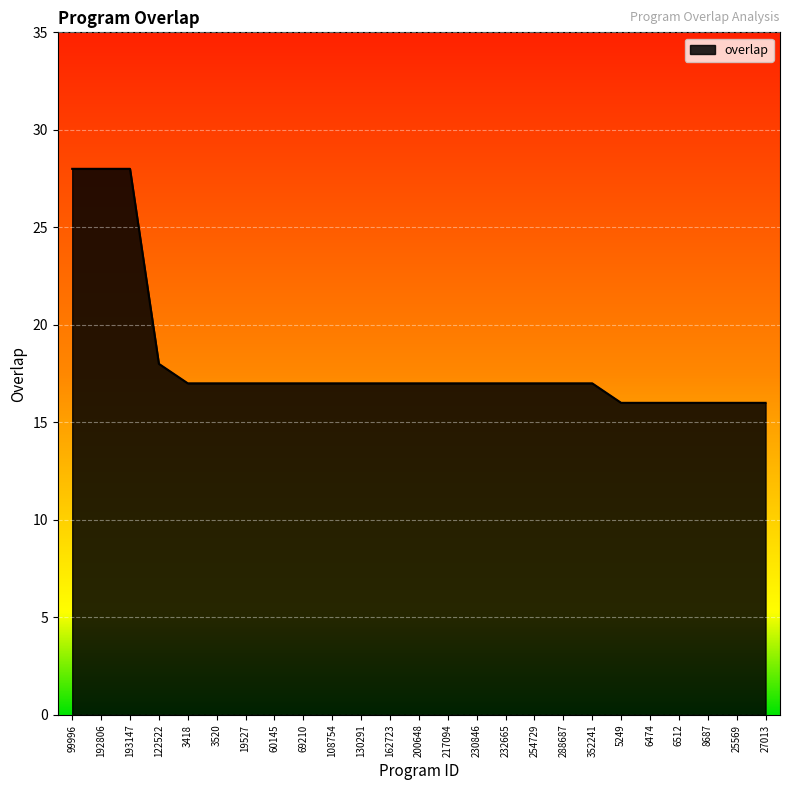

Is it true that the value at 25569 is 28?

False